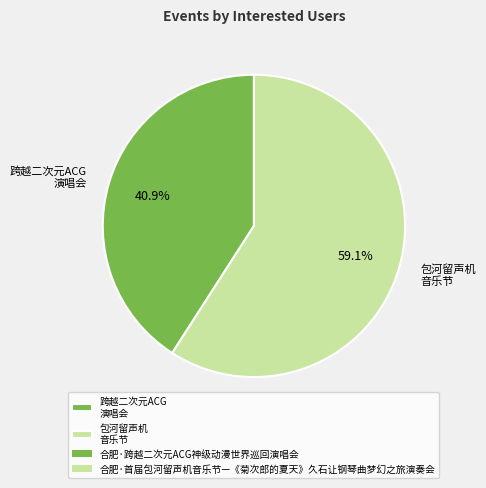

Rank the categories by value from lowest to highest.

跨越二次元ACG 演唱会, 包河留声机 音乐节